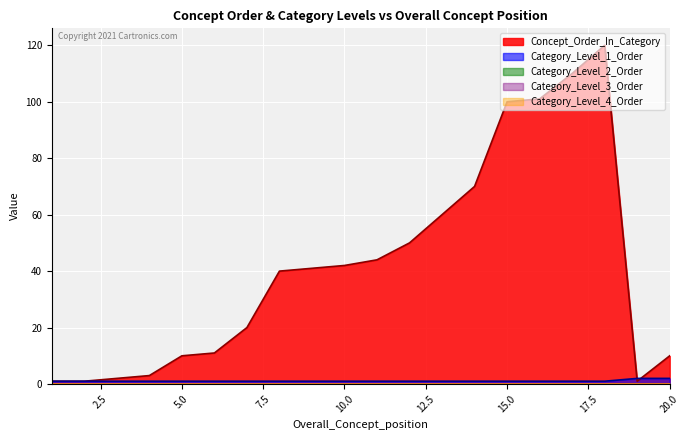

What are all the series names shown in the legend?

Concept_Order_In_Category, Category_Level_1_Order, Category_Level_2_Order, Category_Level_3_Order, Category_Level_4_Order